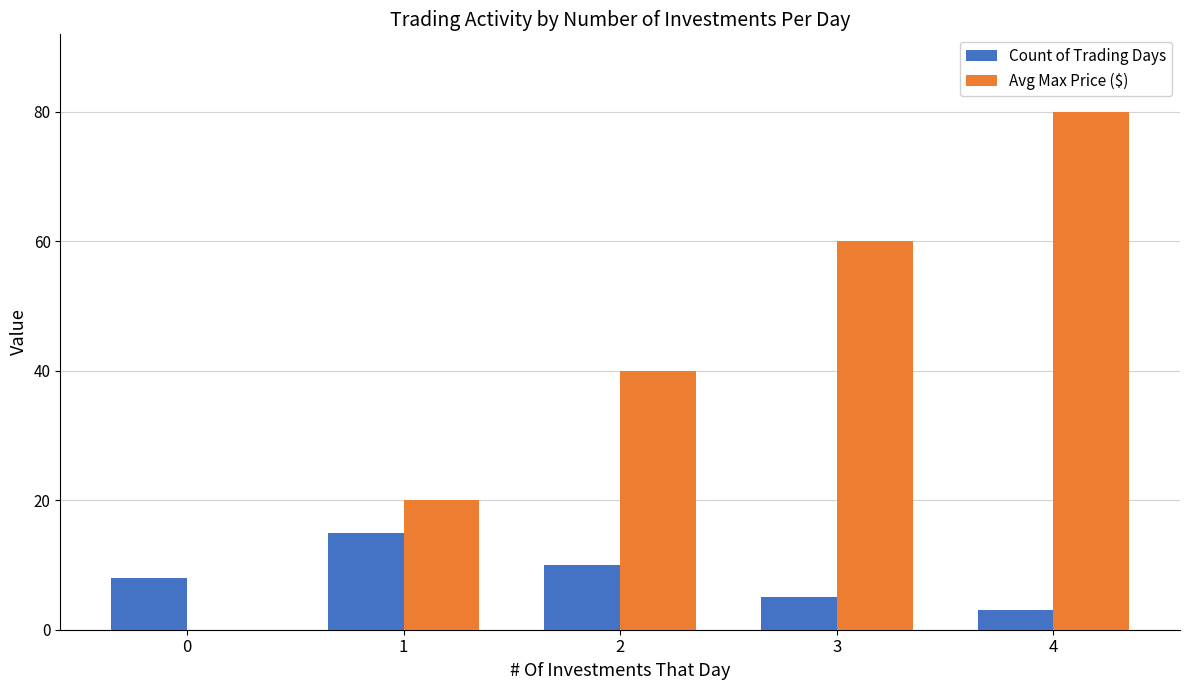

What is the difference between the Avg Max Price ($) values at 0 and 3?

60